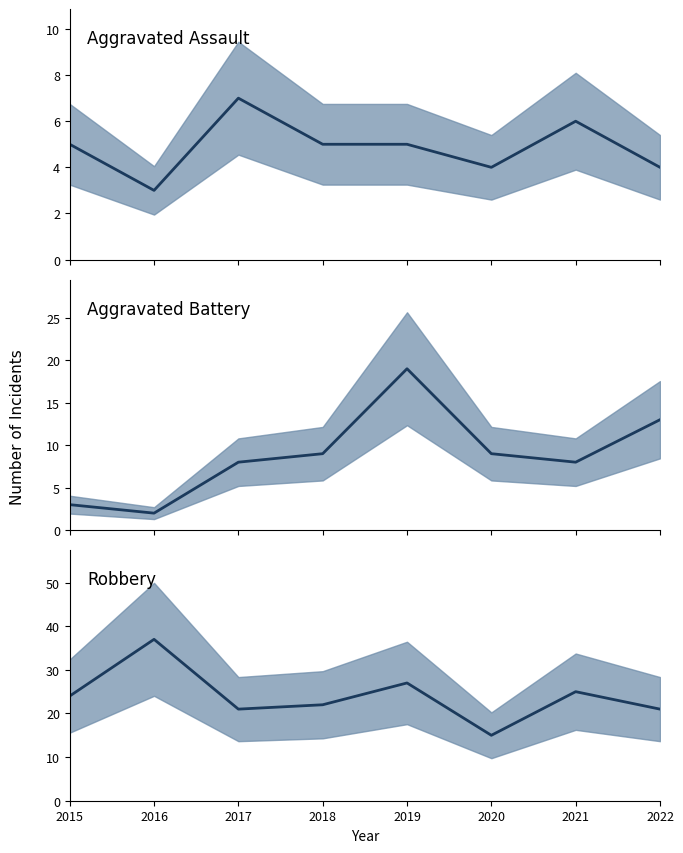

What is the value of the Aggravated Battery point at the 6th from the left?

9